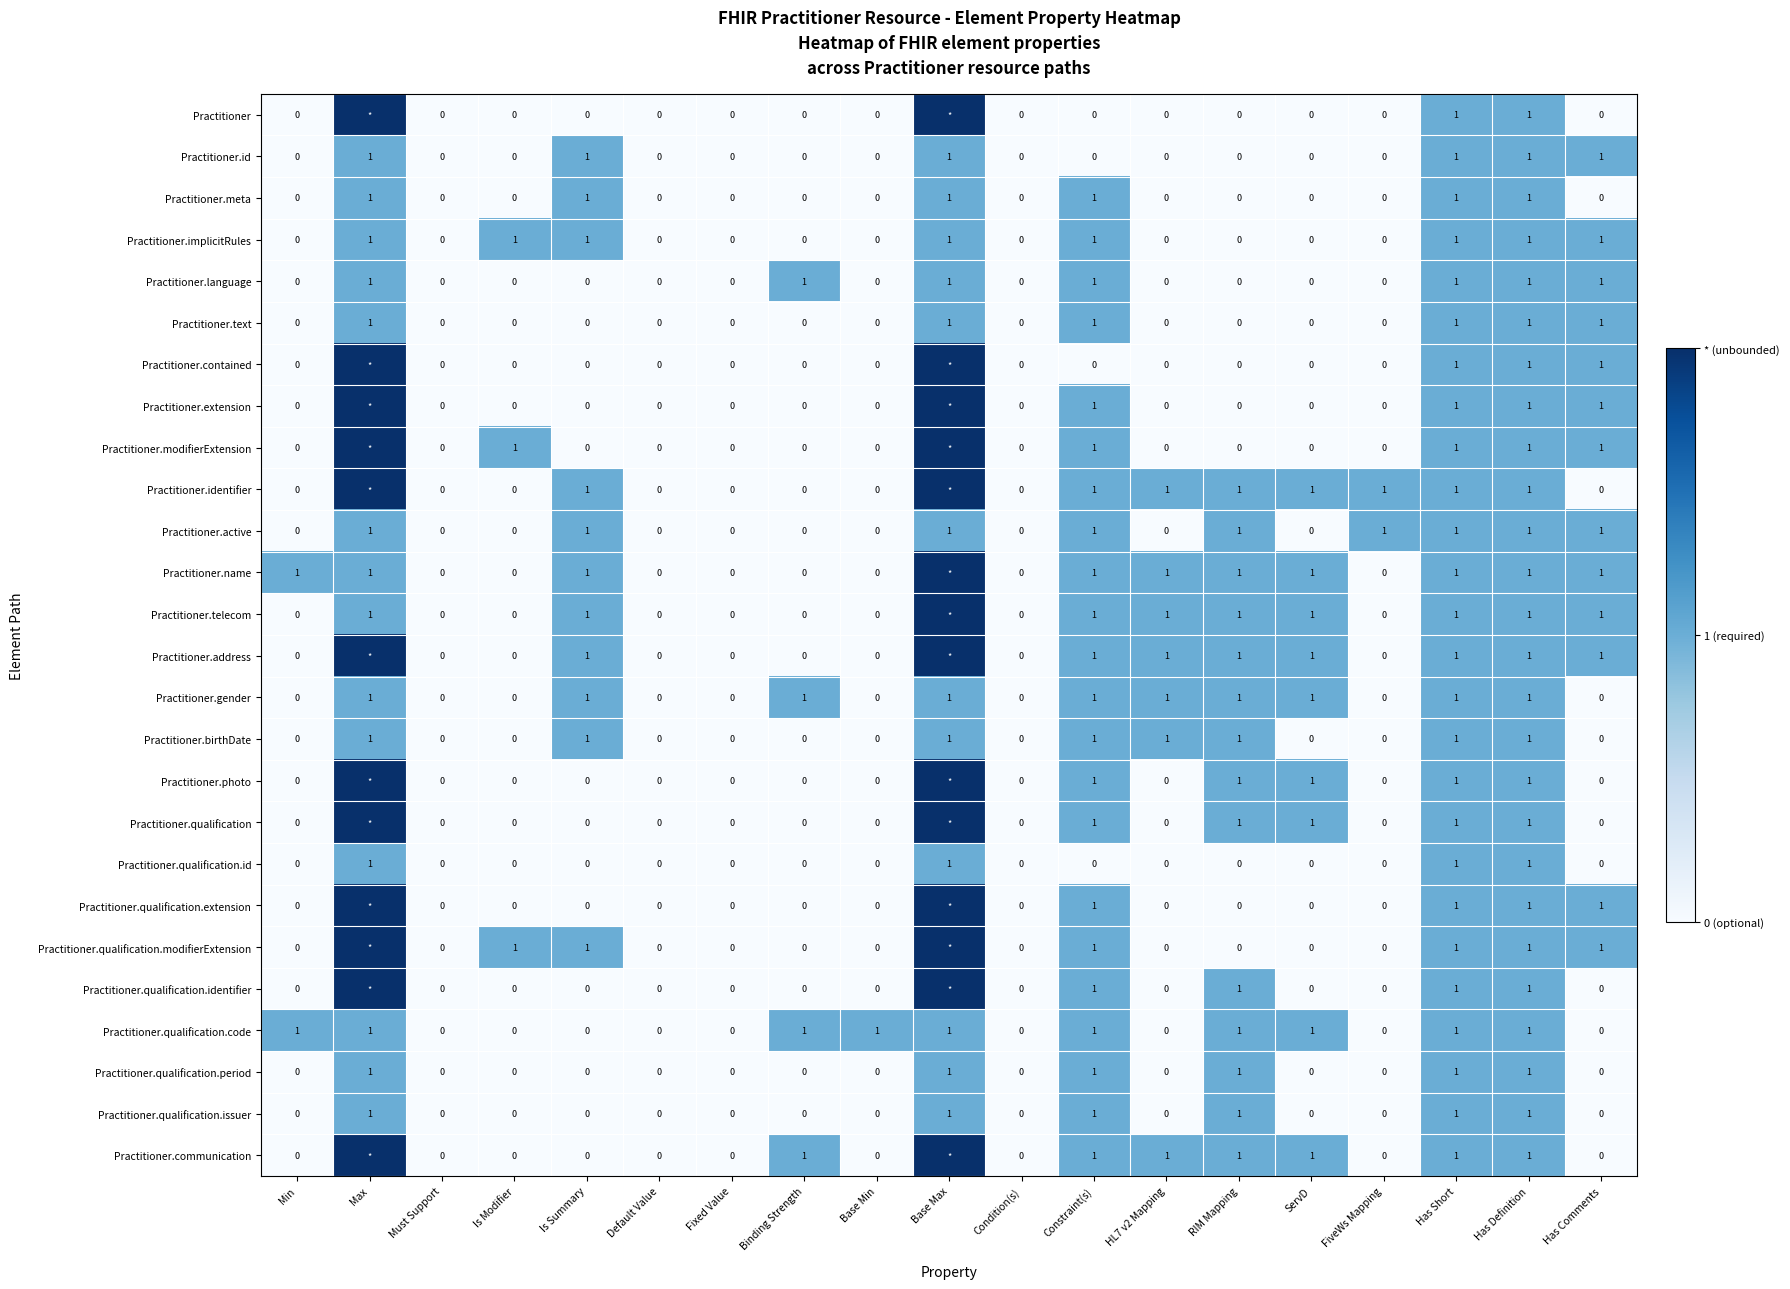

Is it true that Practitioner.qualification.period equals 0 at Default Value?

True